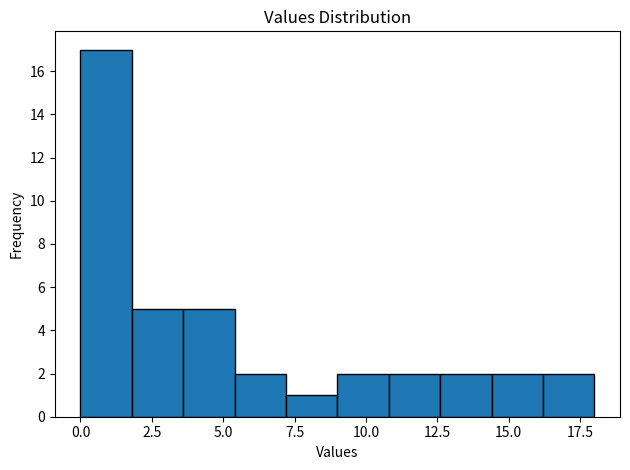

Around what value on the x-axis is the tallest bar? Give the approximate position of its centre, as read against the axis.

1.0